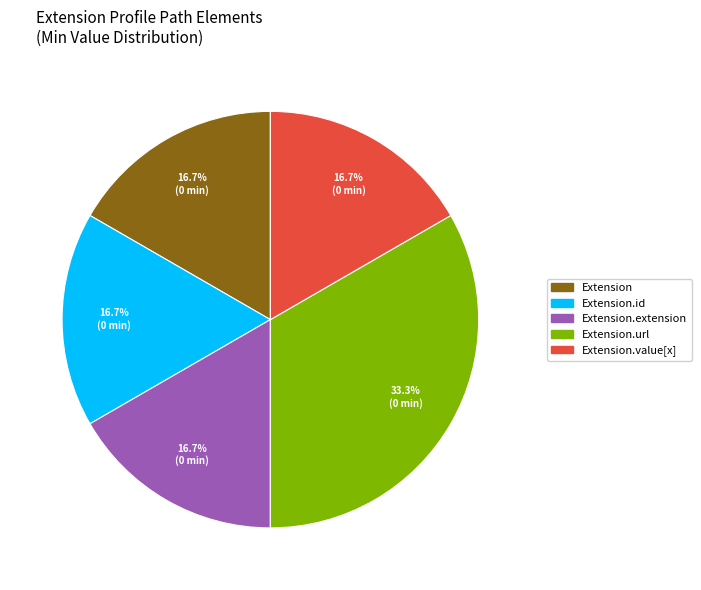

Is there a majority slice in this chart?

No